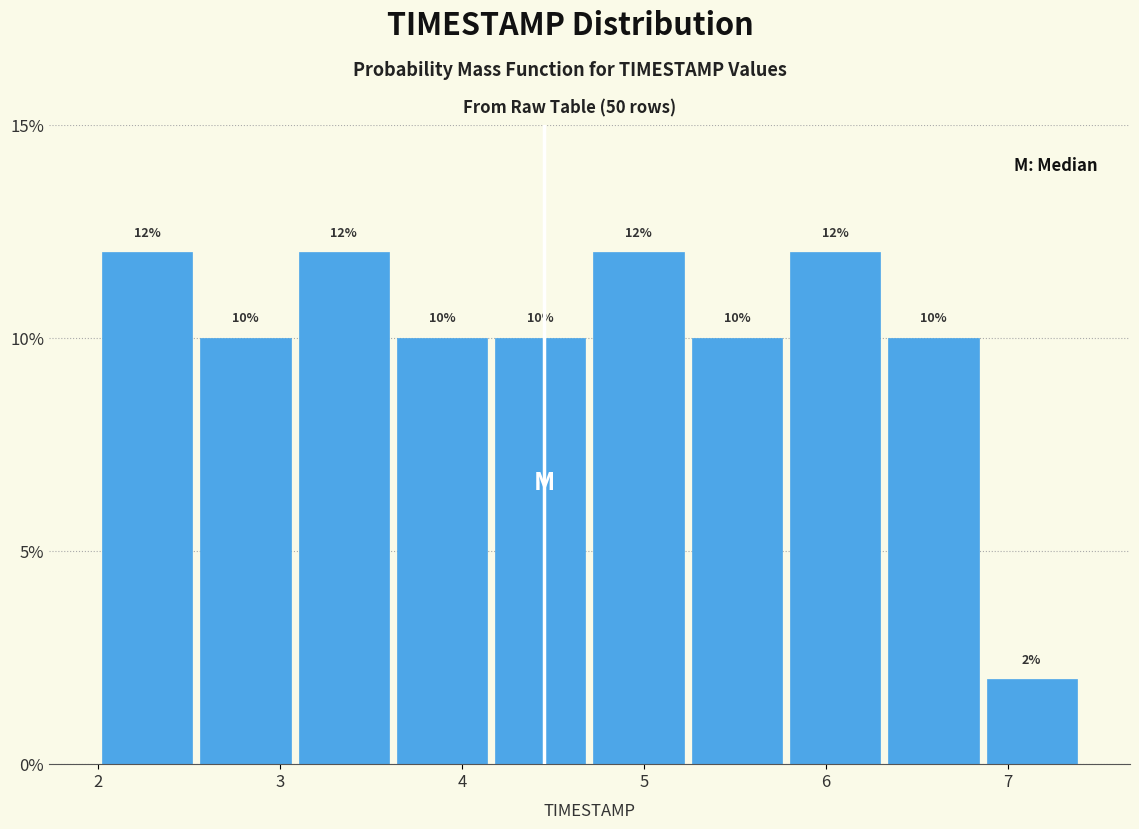

How tall is the bar that spans 4.70 to 5.24 on the x-axis? The bar edges are not printed on the chart, so give them approximately, as read against the axis.

12